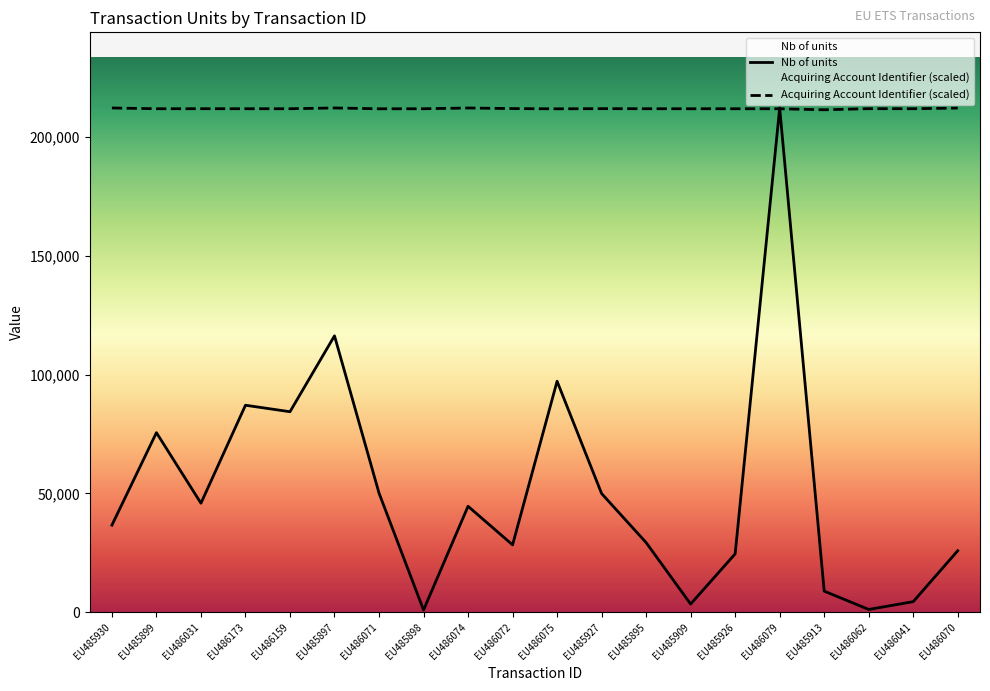

After their last crossing, which series has the higher values: Nb of units or Acquiring Account Identifier?

Acquiring Account Identifier